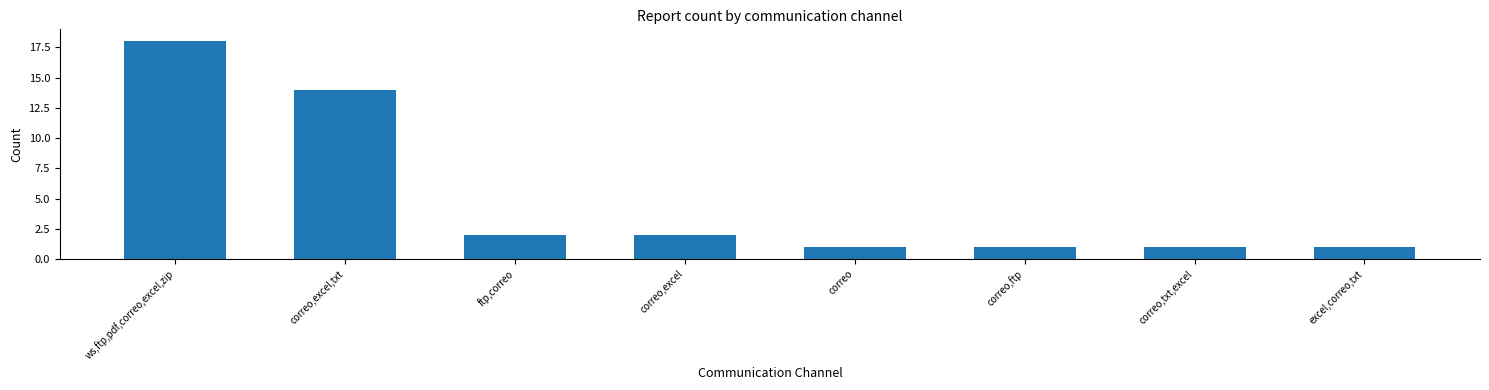

True or false: the data shows 3 at ftp,correo.

False